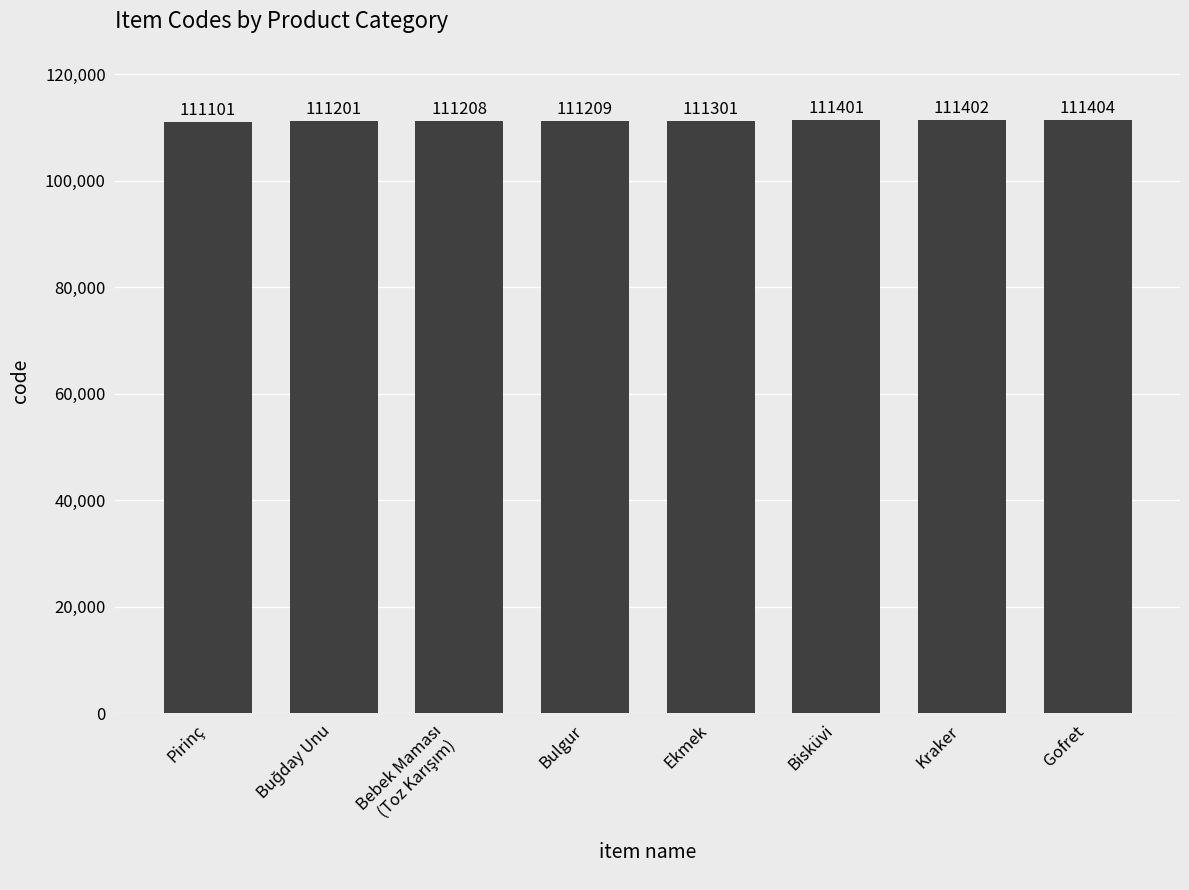

Does the chart contain stacked bars?

No